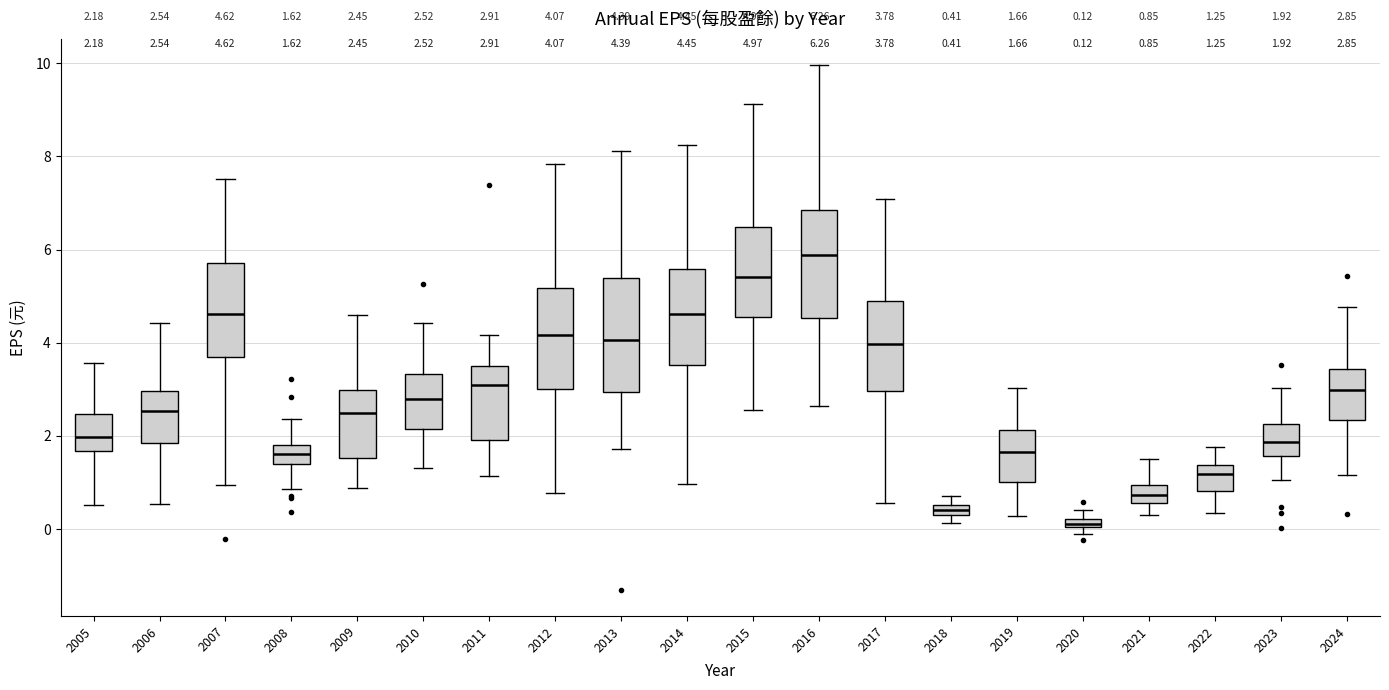

Which box's median line is the highest?

2016